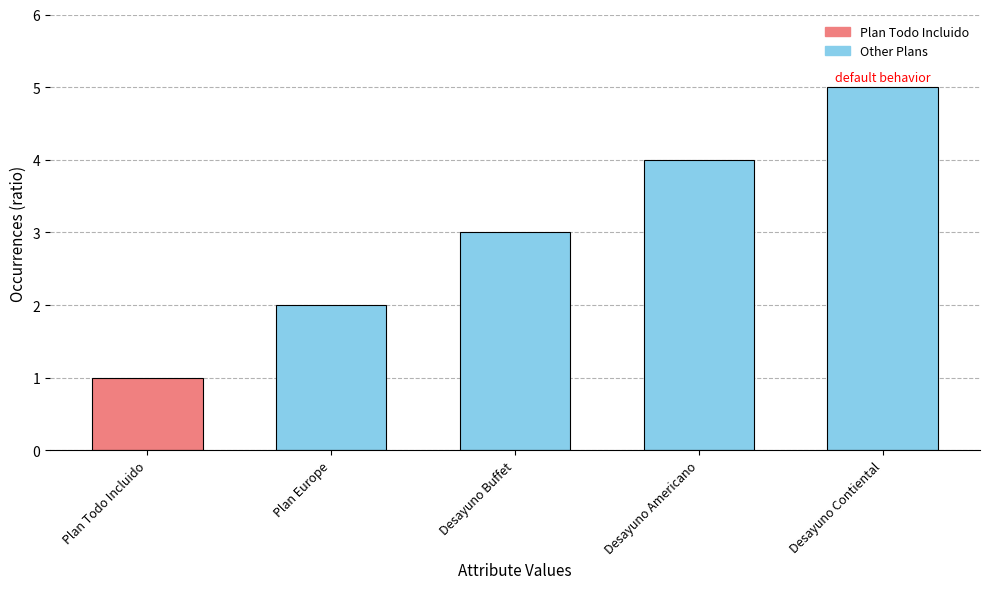

What is the change in value from Plan Todo Incluido to Desayuno Buffet?

+2